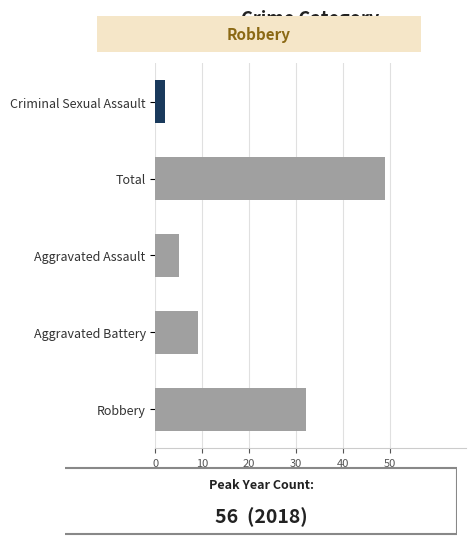

What is the minimum value shown in the chart?

2